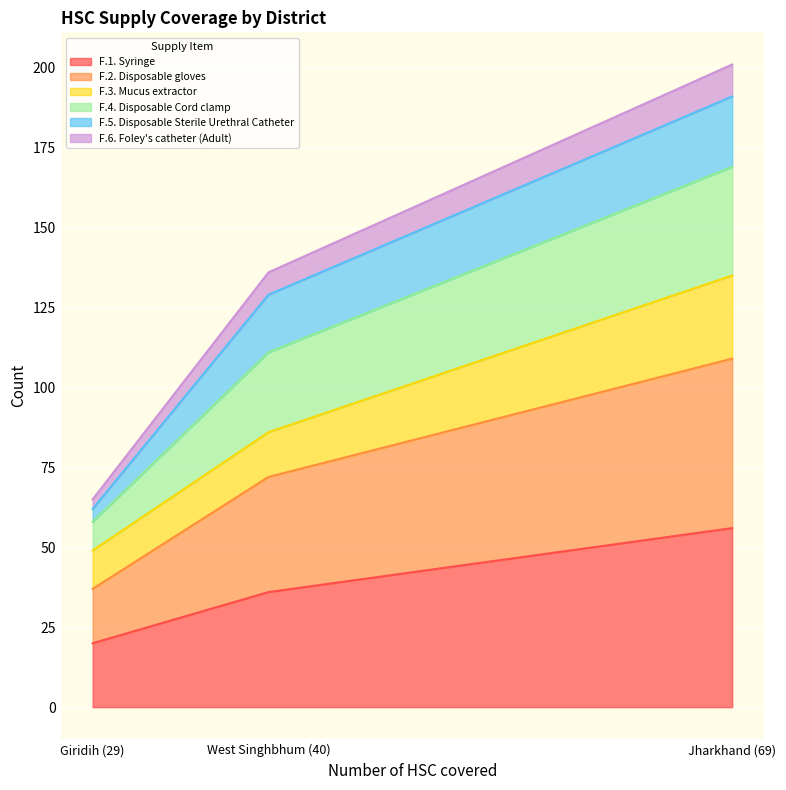

The F.1. Syringe series shows 20 at Giridih (29). True or false?

True